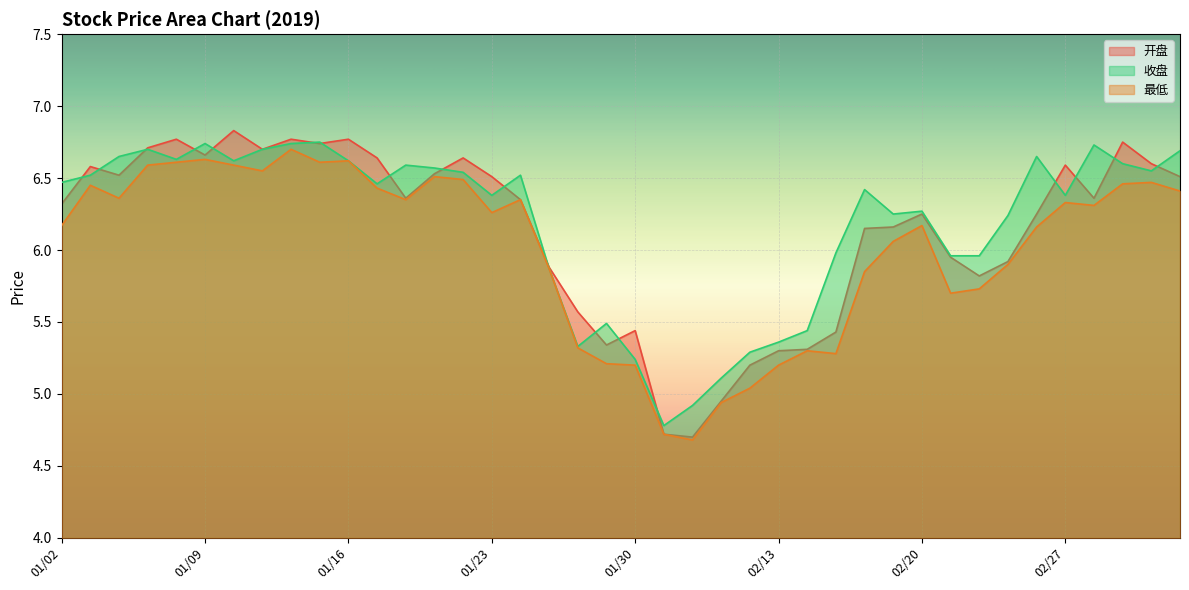

What is the minimum value shown in the chart?

4.7